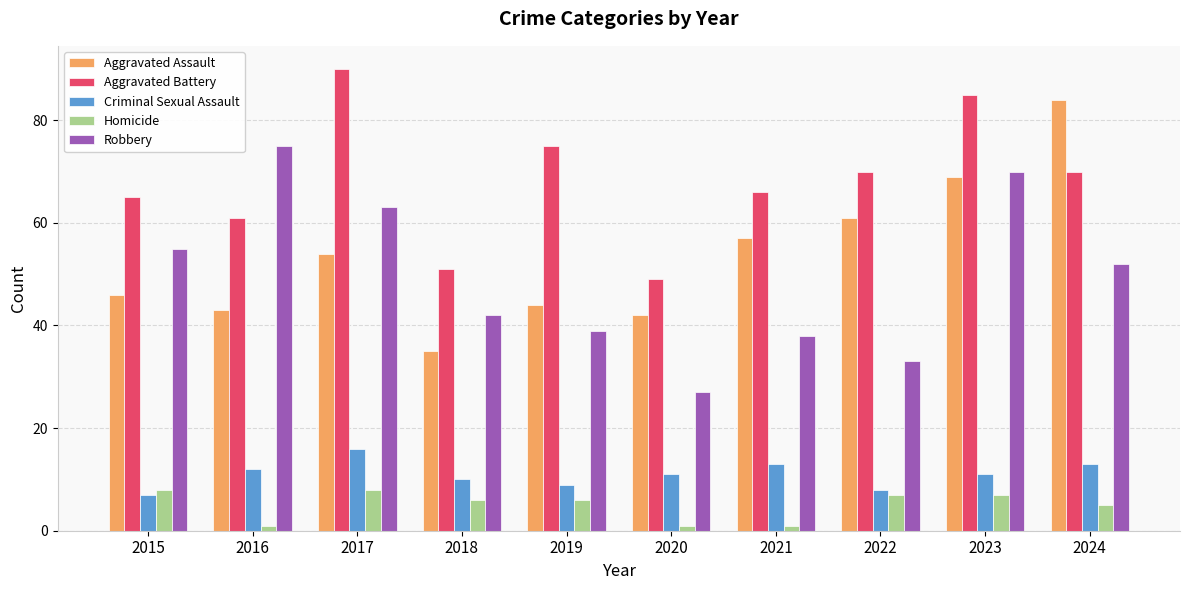

What are all the series names shown in the legend?

Aggravated Assault, Aggravated Battery, Criminal Sexual Assault, Homicide, Robbery